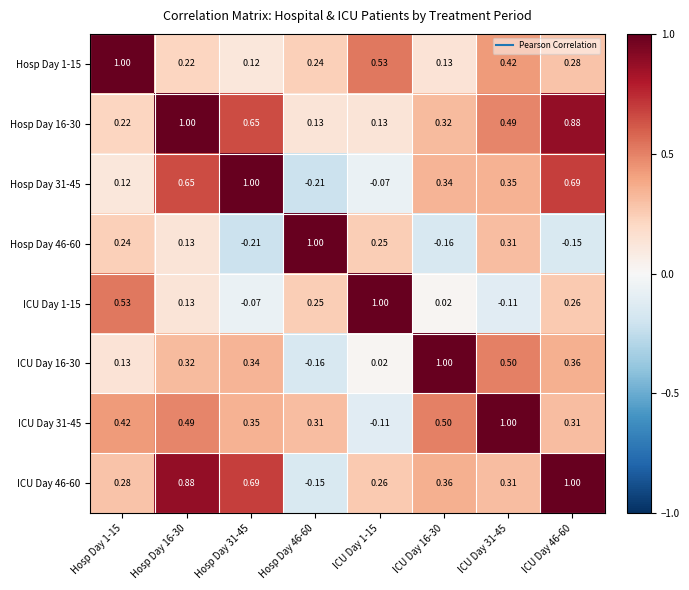

Is the value of ICU Day 1-15 at Hosp Day 1-15 greater than the value of ICU Day 31-45 at Hosp Day 1-15?

Yes